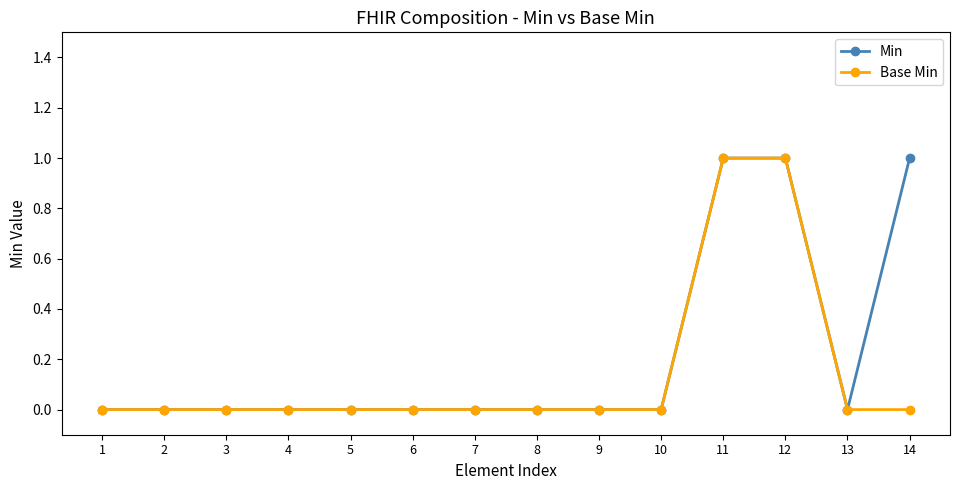

Rank the series by their average value, from highest to lowest.

Min, Base Min